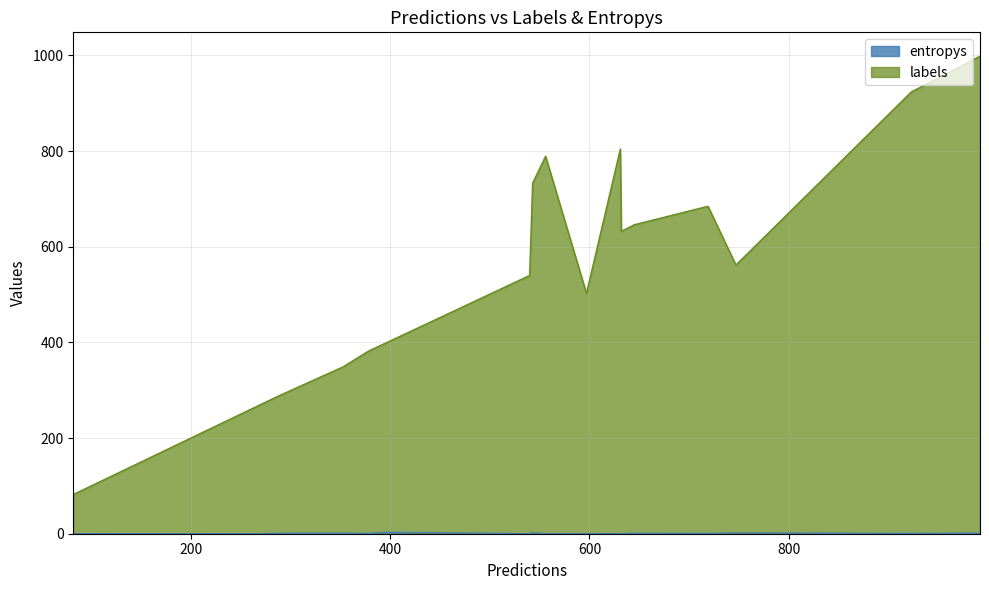

True or false: entropys has a value of 0.0 at 10.

True